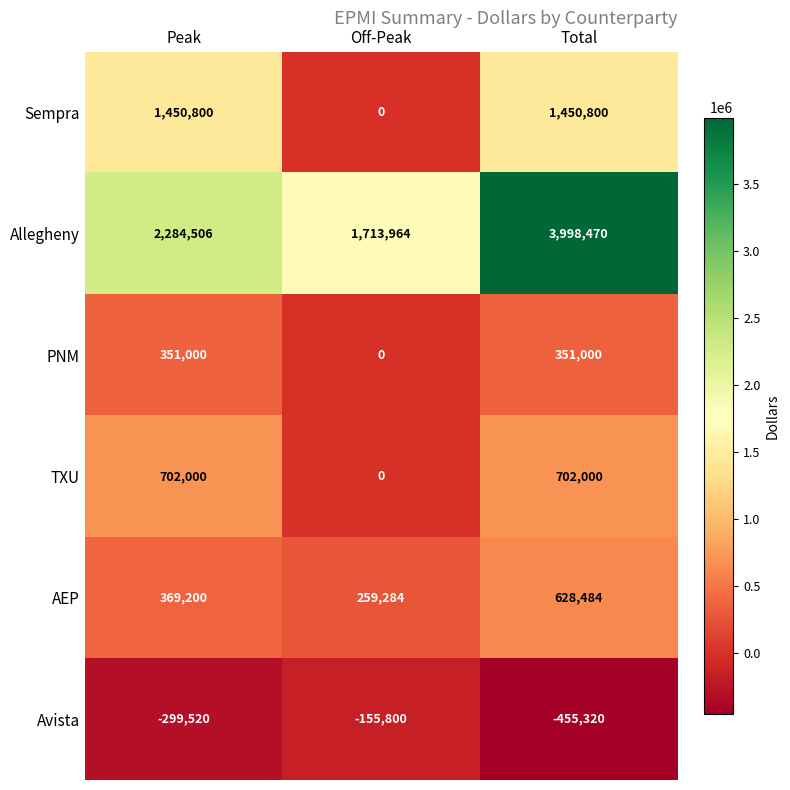

Count the PNM values in the range 0 to 351000.

3